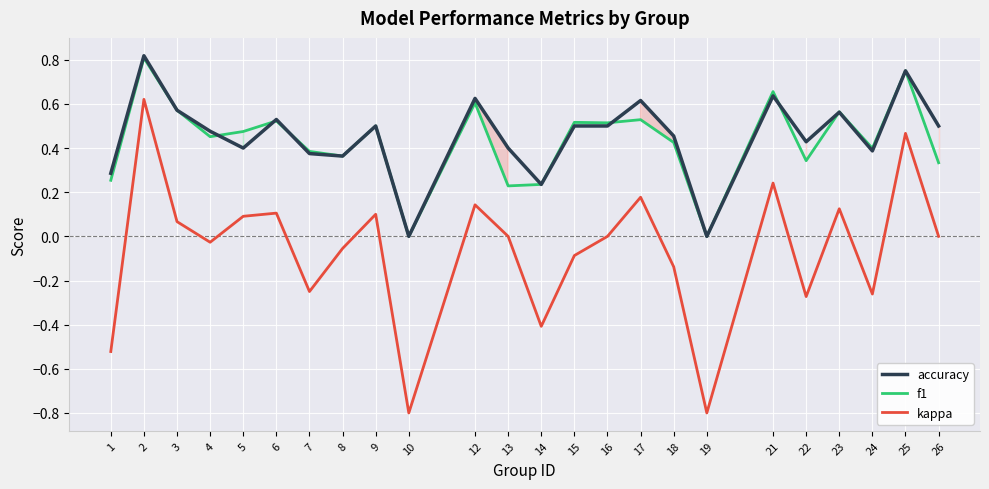

How many intersections are there between f1 and accuracy?

6